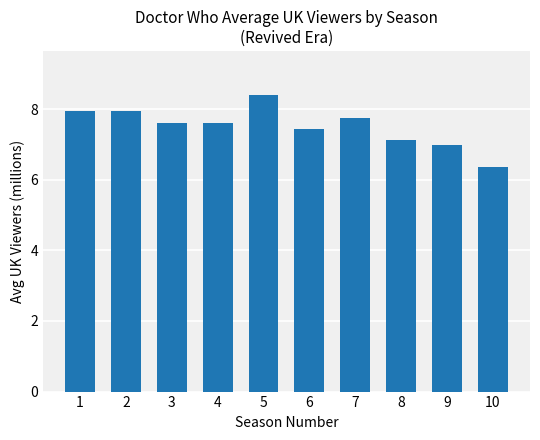

At which label is the value closest to 7?

9